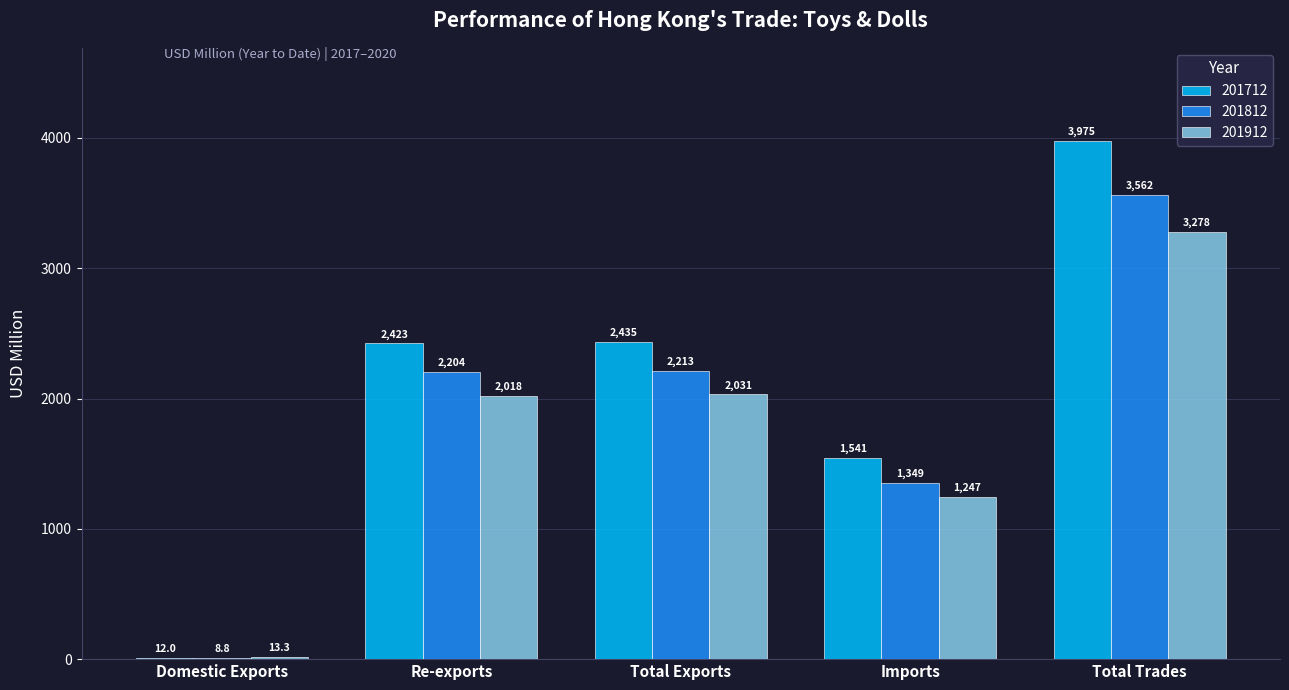

What is the approximate value of 201812 at Re-exports?

2203.7